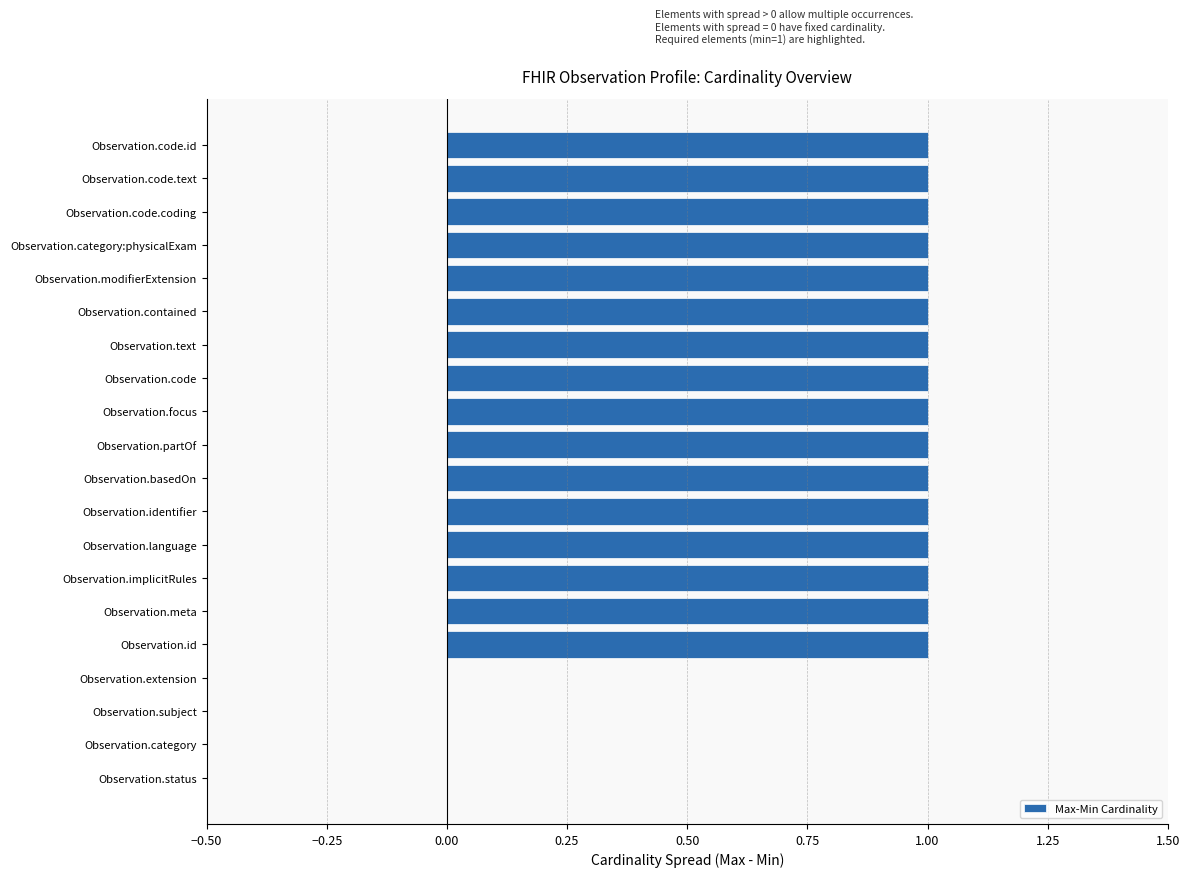

Reading top to bottom, transcribe all the data shown in this chart.

Observation.code.id=1	Observation.code.text=1	Observation.code.coding=1	Observation.category:physicalExam=1	Observation.modifierExtension=1	Observation.contained=1	Observation.text=1	Observation.code=1	Observation.focus=1	Observation.partOf=1	Observation.basedOn=1	Observation.identifier=1	Observation.language=1	Observation.implicitRules=1	Observation.meta=1	Observation.id=1	Observation.extension=0	Observation.subject=0	Observation.category=0	Observation.status=0